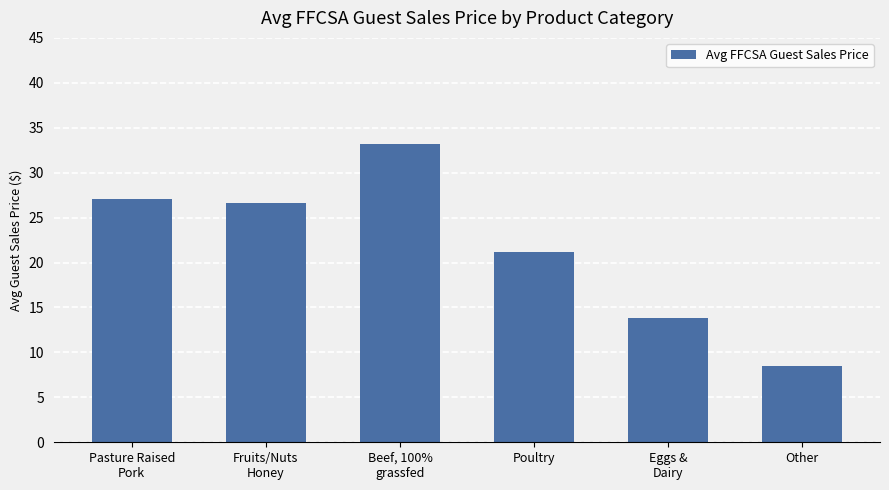

List the labels in order of value, smallest first.

Other, Eggs &
Dairy, Poultry, Fruits/Nuts
Honey, Pasture Raised
Pork, Beef, 100%
grassfed